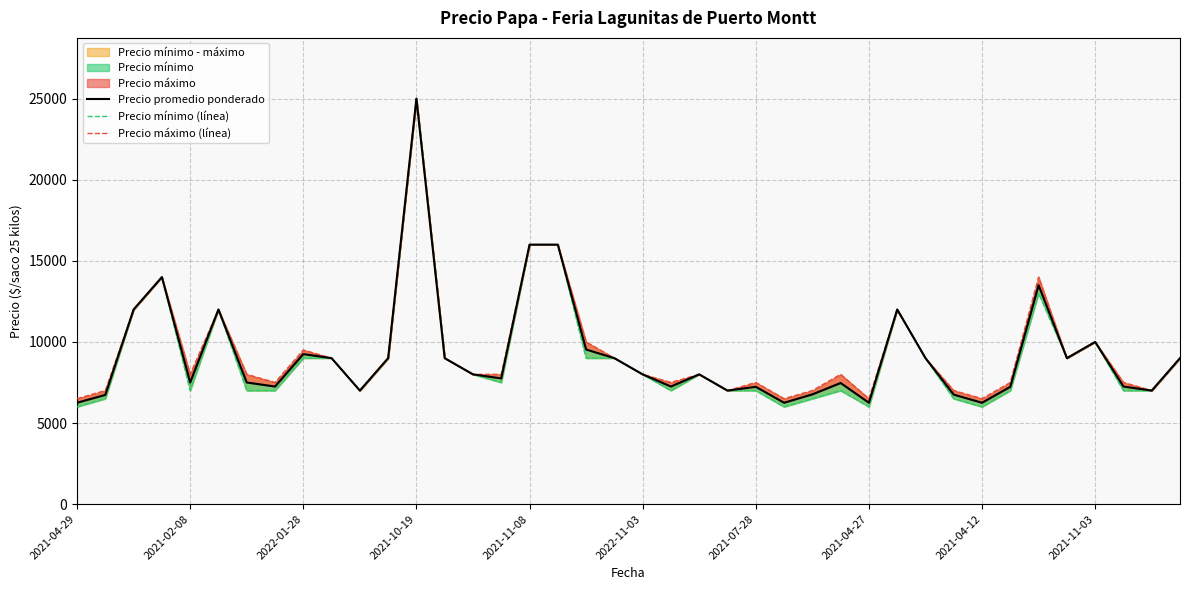

What is the smallest value displayed?

6000